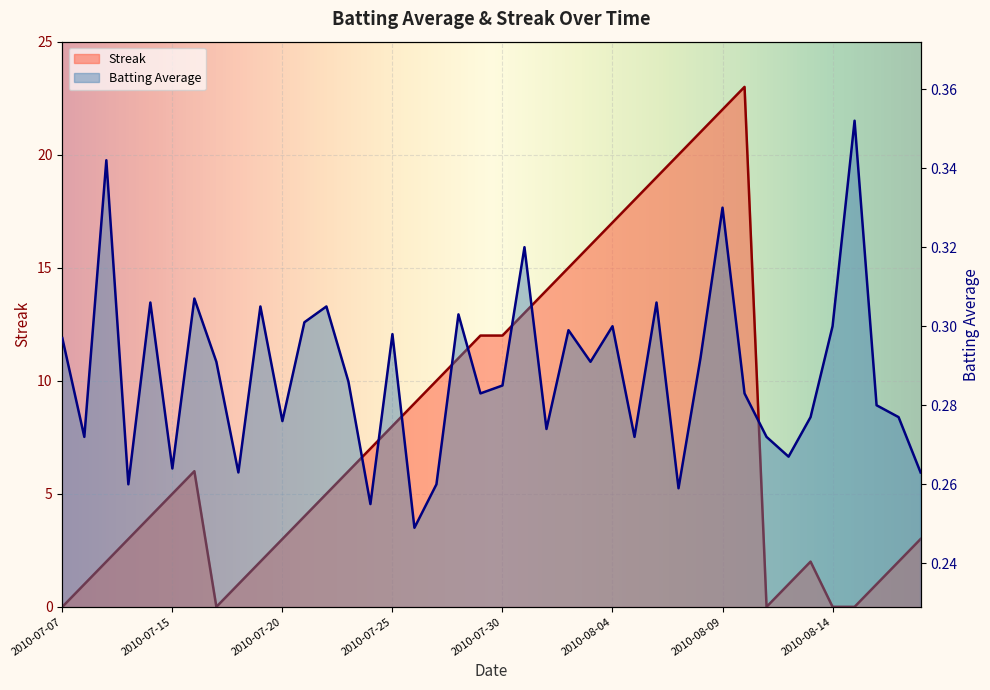

Rank the series by their average value, from highest to lowest.

Streak, Batting Average1